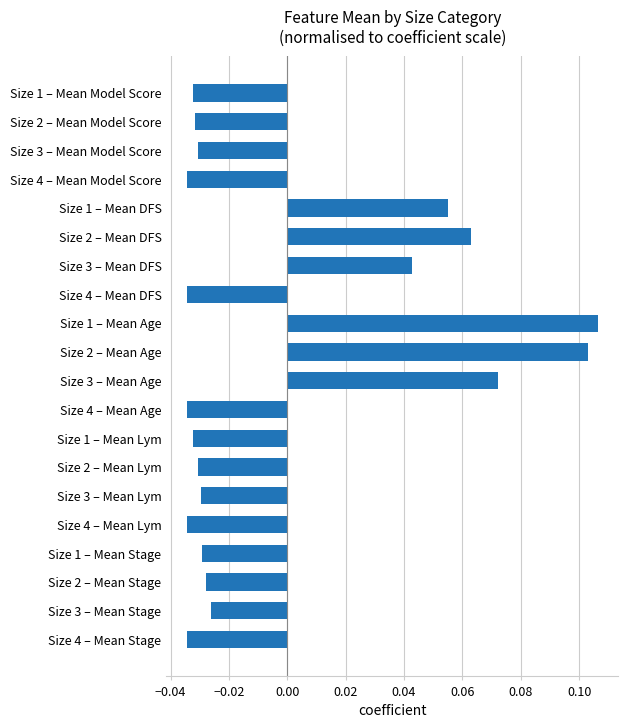

What is the change in value from Size 2 – Mean Model Score to Size 3 – Mean Age?

+0.1